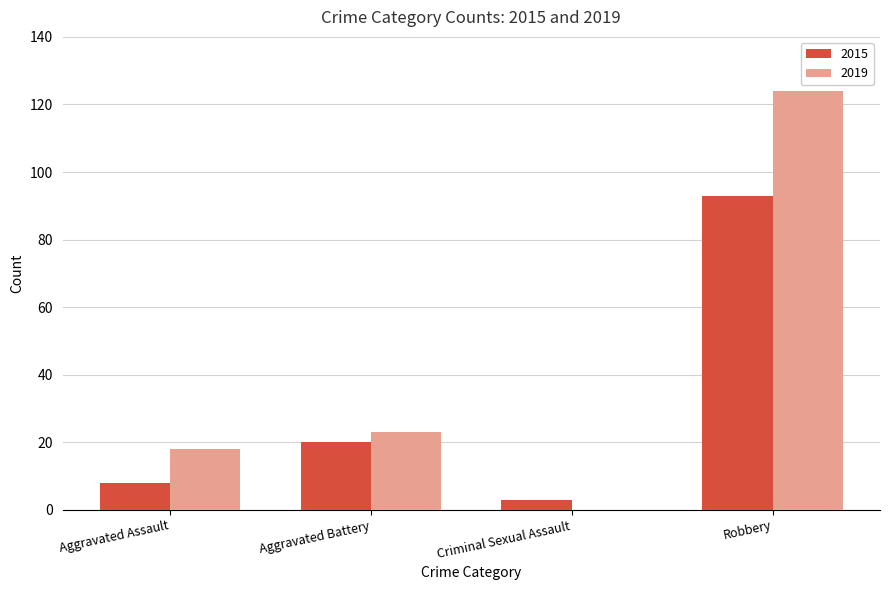

At which label is 2019 closest to 62?

Aggravated Battery